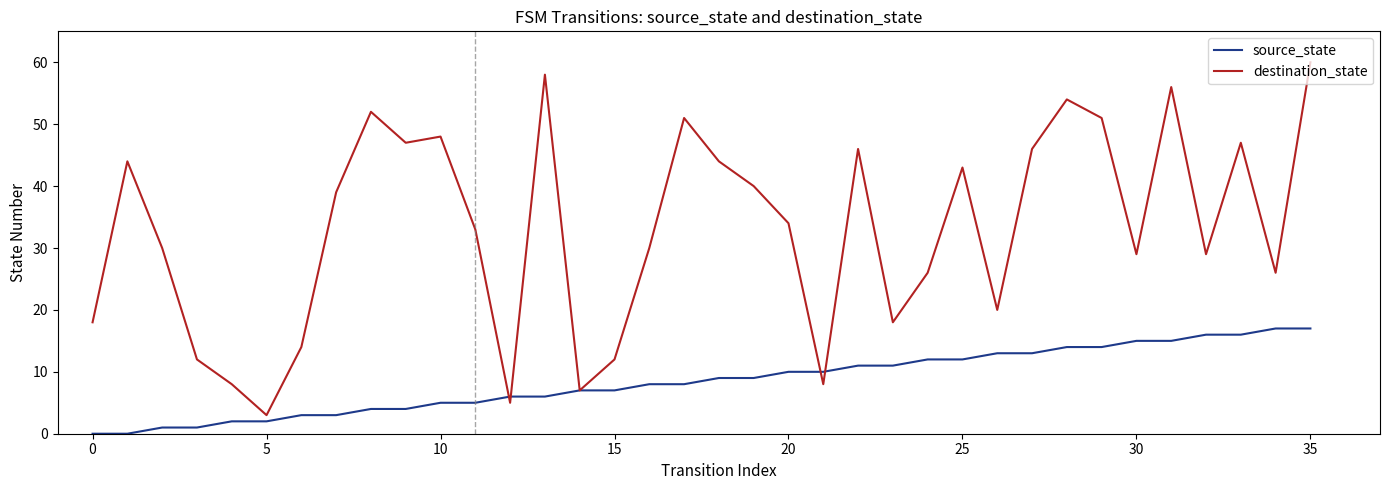

Does the chart display data point markers on the line(s)?

No